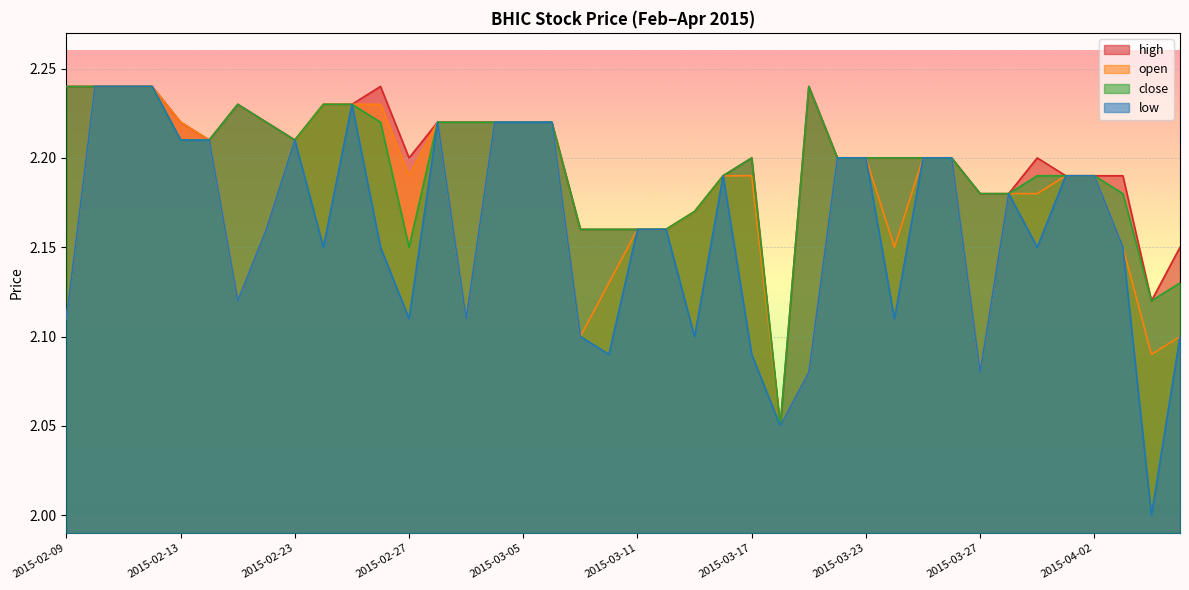

What is the label of the 14th point from the right?

2015-03-19